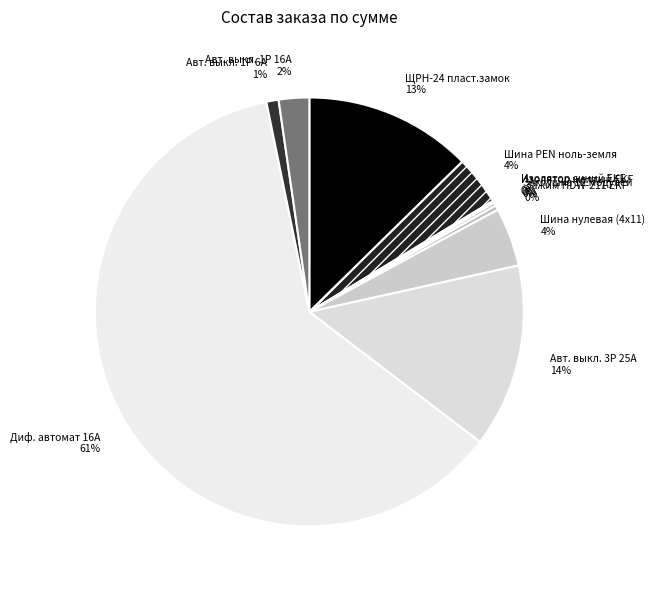

True or false: Зажим HDW-211 EKF accounts for 7% of the total.

False